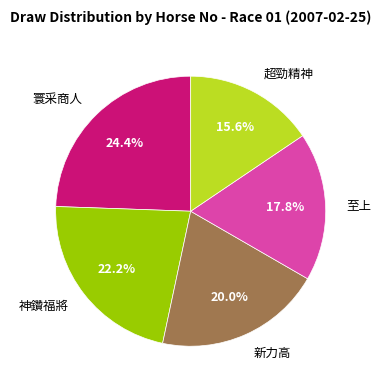

Is there a majority slice in this chart?

No